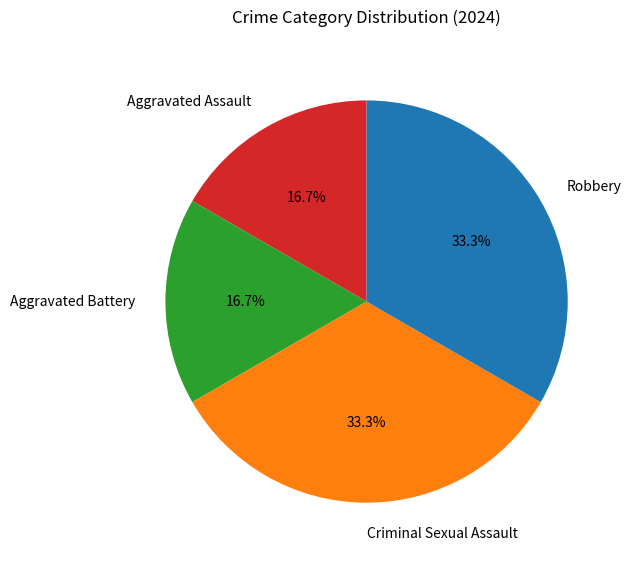

To the nearest percent, what is the difference between the largest and smallest slice percentages?

17%